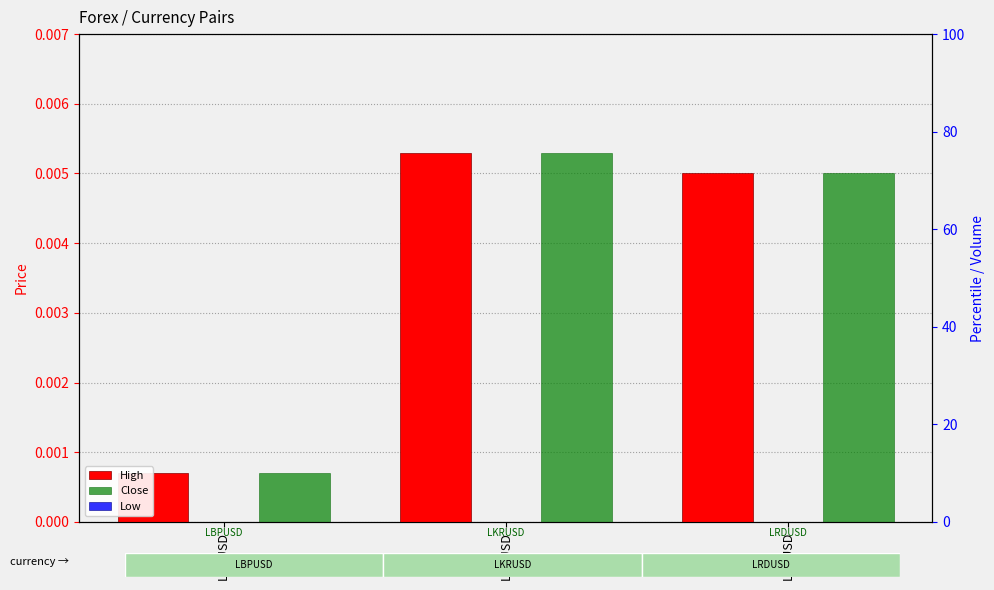

At how many categories does at least one series exceed 0?

3